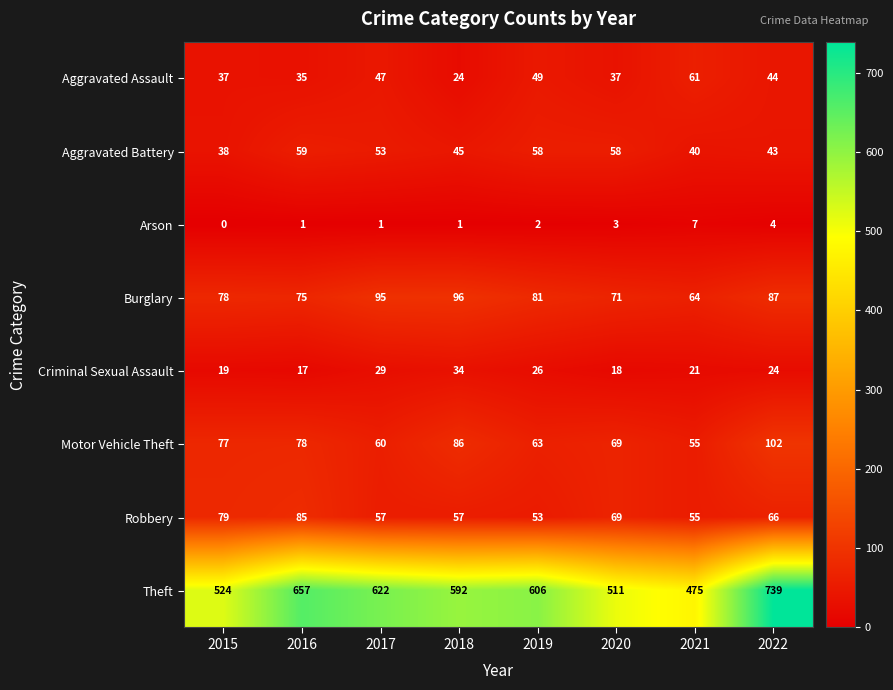

The Criminal Sexual Assault series shows 44 at 2018. True or false?

False